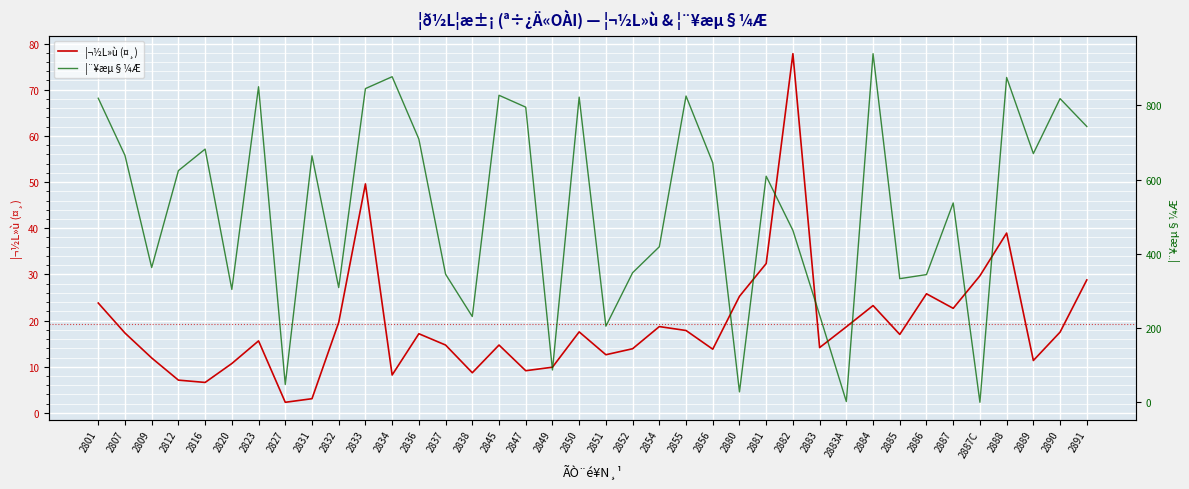

What are all the series names shown in the legend?

¦¬½L»ù (¤¸), ¦¨¥æµ§¼Æ